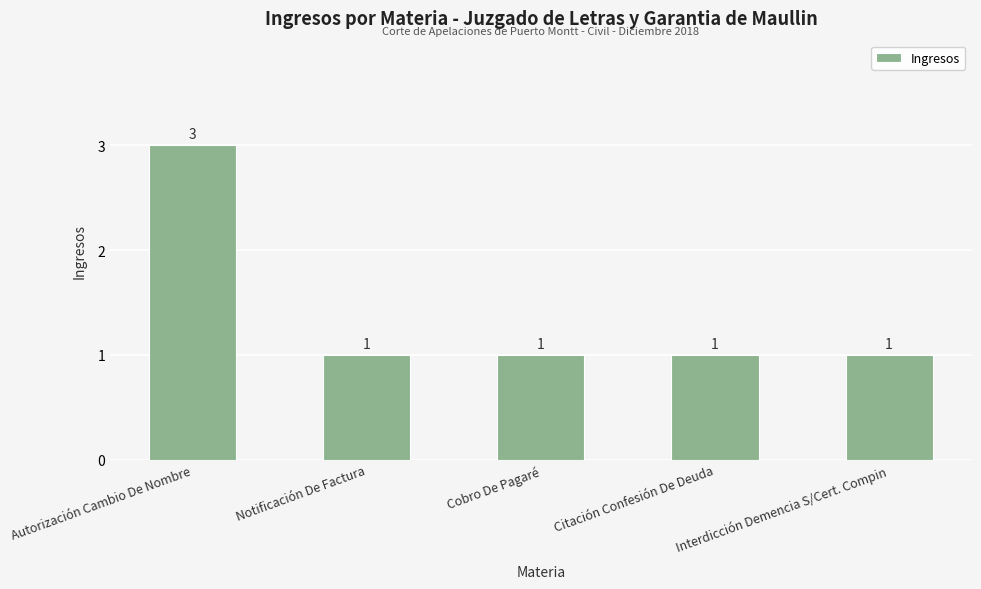

What is the greatest value displayed?

3